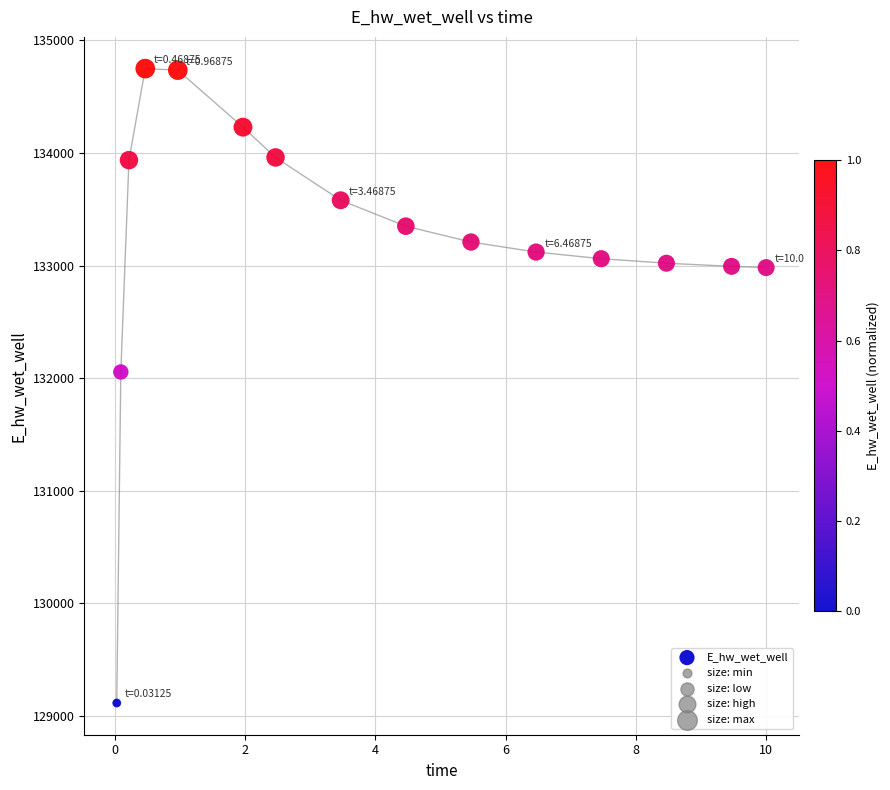

What Y value in the scatter plot is closest to 131931?

132054.5